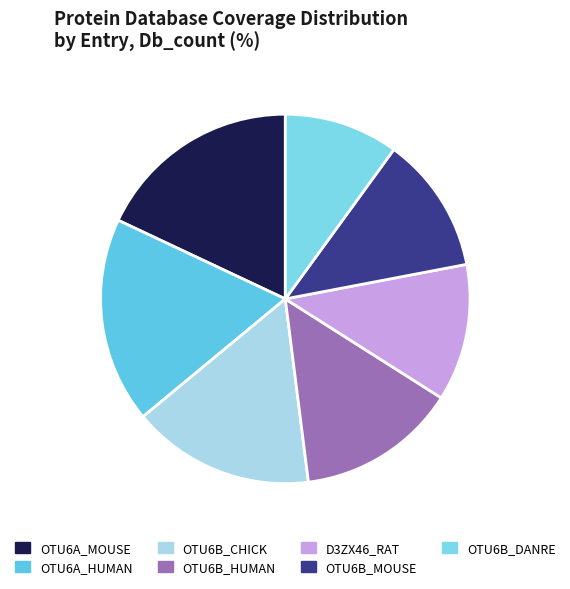

How many segments does this pie chart have?

7